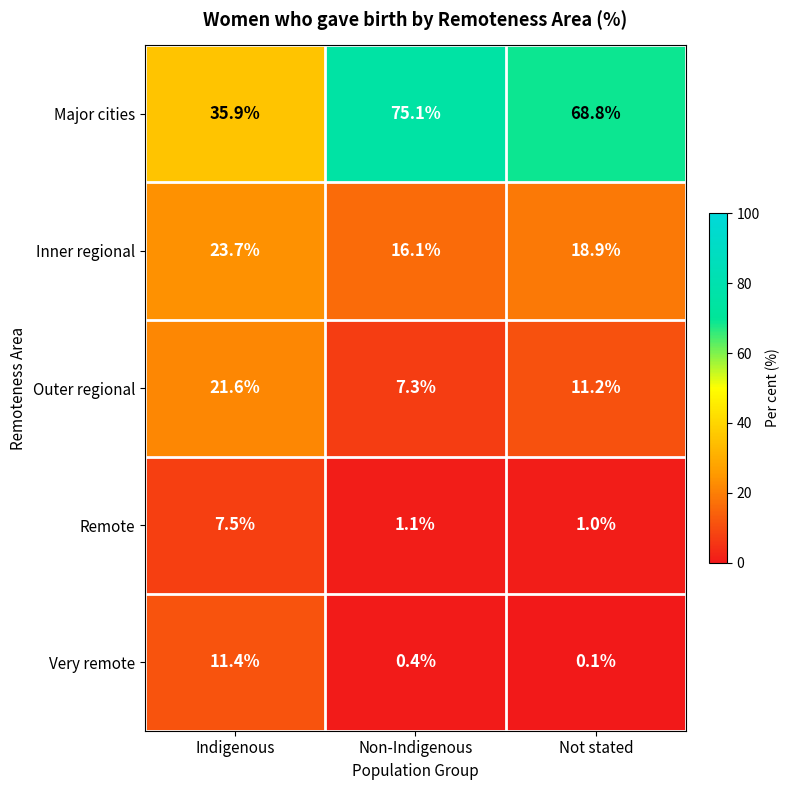

The value of Remote at Non-Indigenous is 0.3. True or false?

False